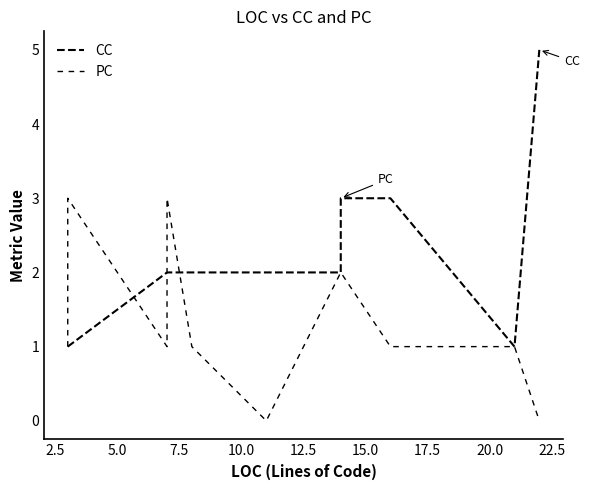

List the series in order of their overall mean, highest first.

CC, PC